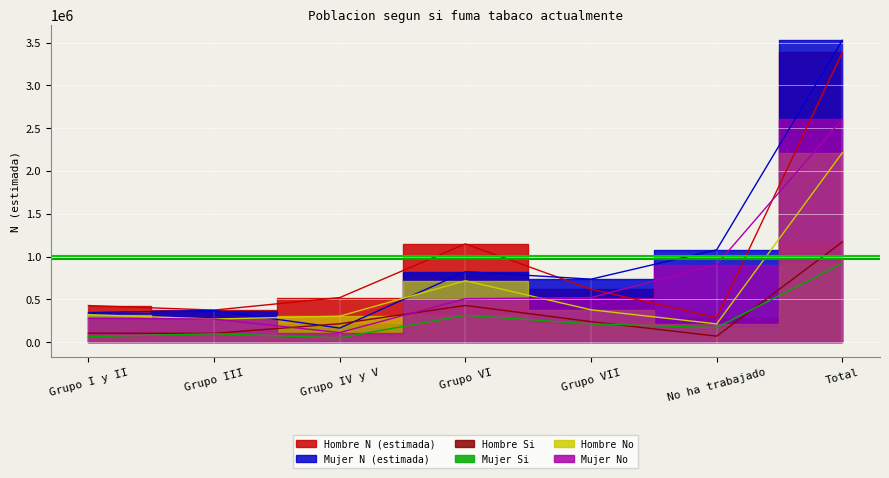

What is the spread (max minus min) of values at Grupo IV y V?

469411